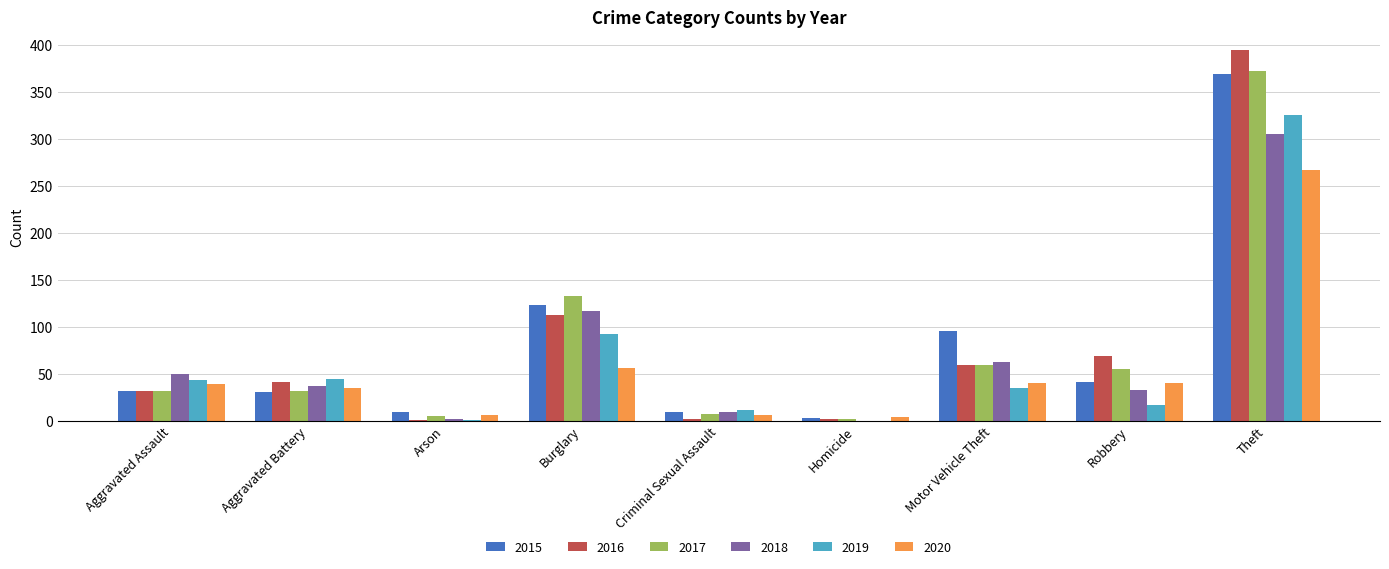

Which category has the highest value across all series?

Theft